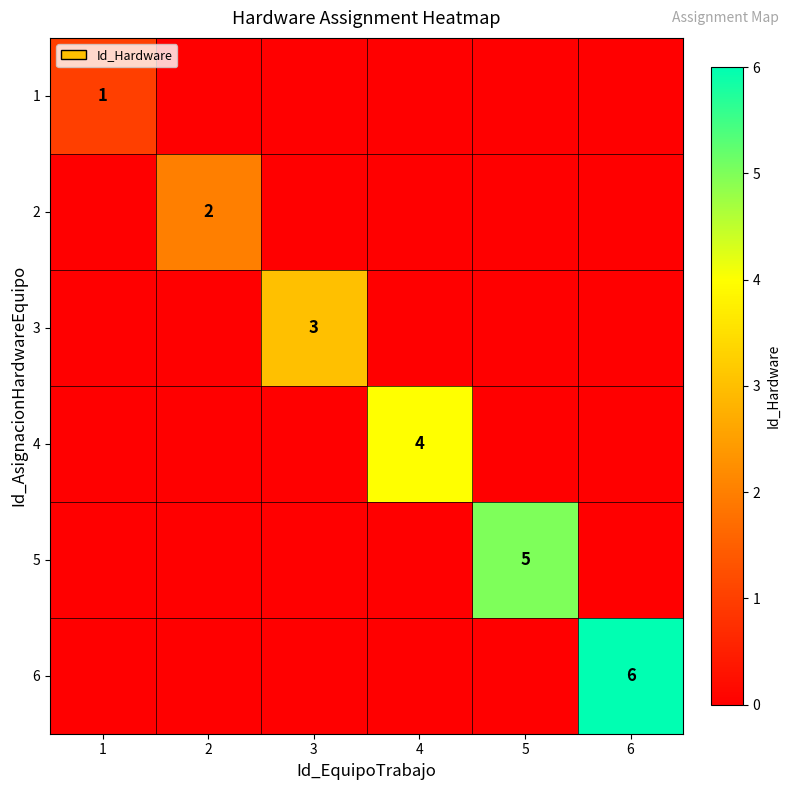

At which category does the chart reach its peak across all series?

6